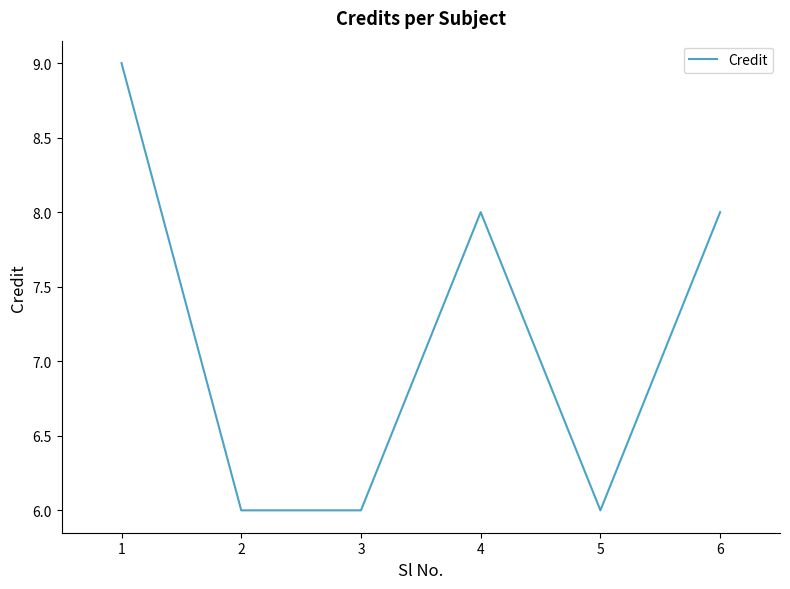

What is the sum of all values?

43